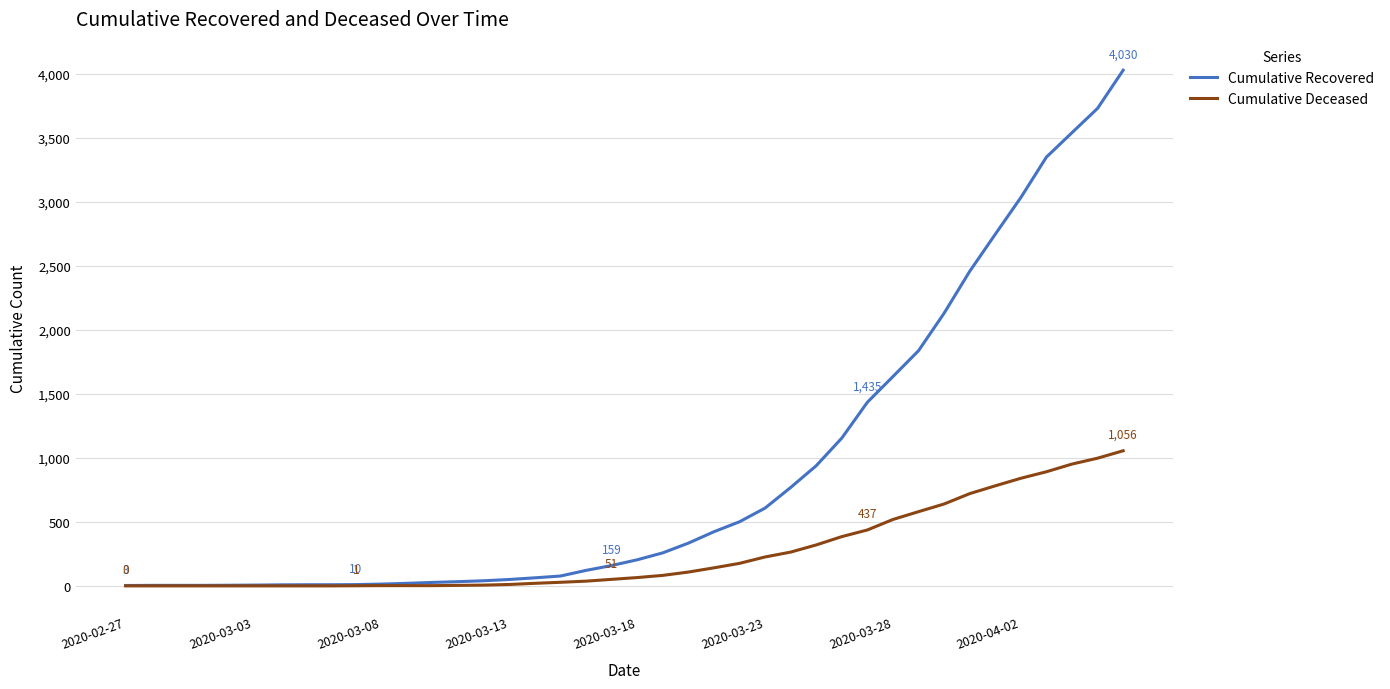

What is the maximum value for Cumulative Recovered?

4030